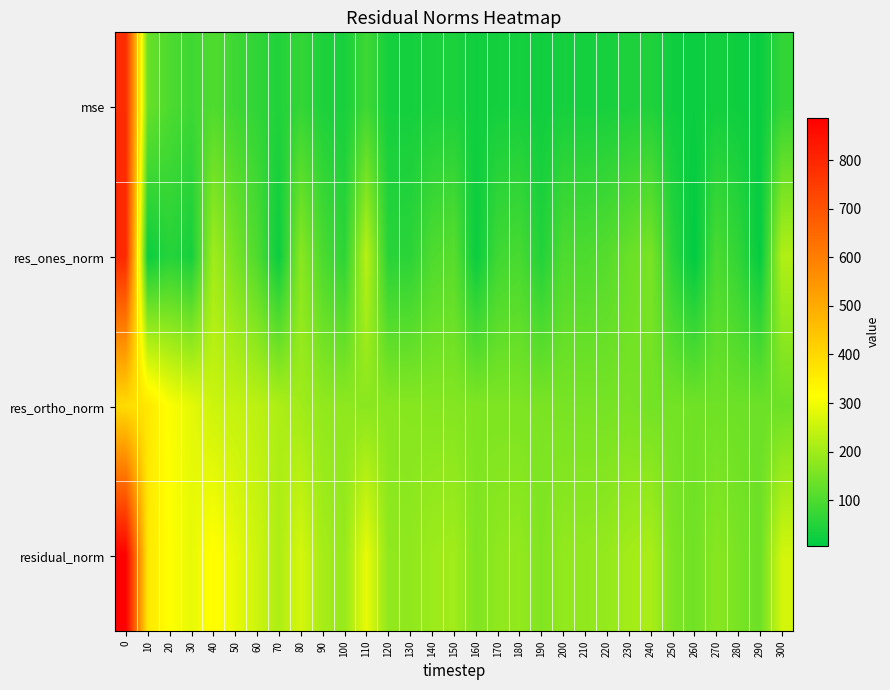

At how many categories does at least one series exceed 713?

1